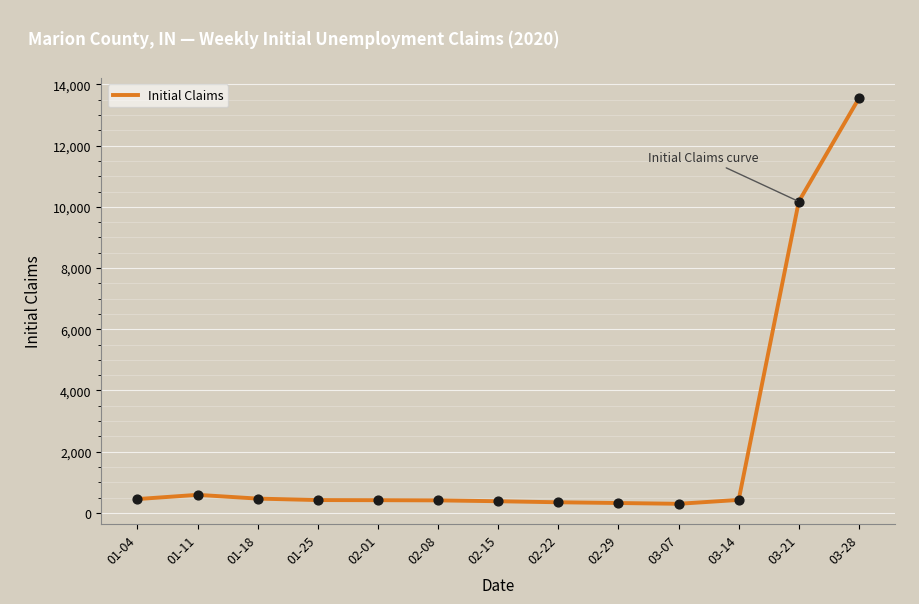

Approximately how many times larger is the value at 03-21 compared to 01-18?

21.7